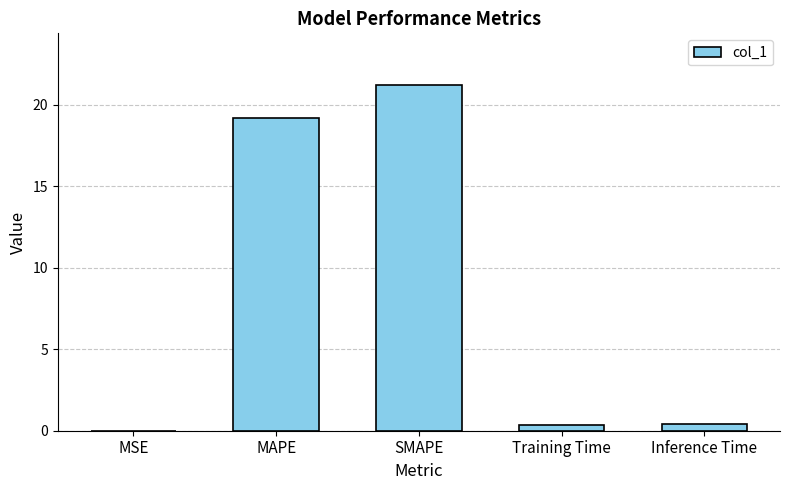

The value at MAPE is 19.2. True or false?

True